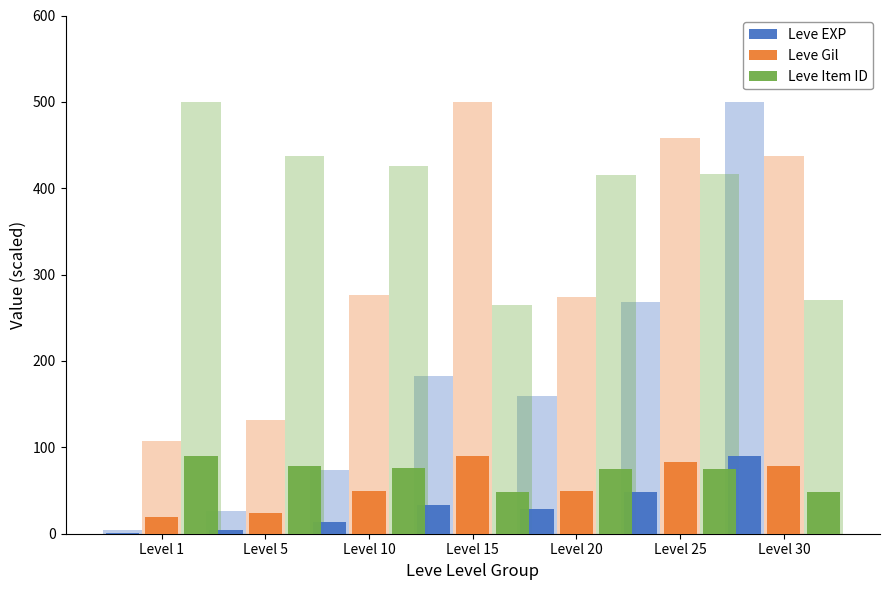

The value of Leve Gil at Level 1 is 9.2. True or false?

False